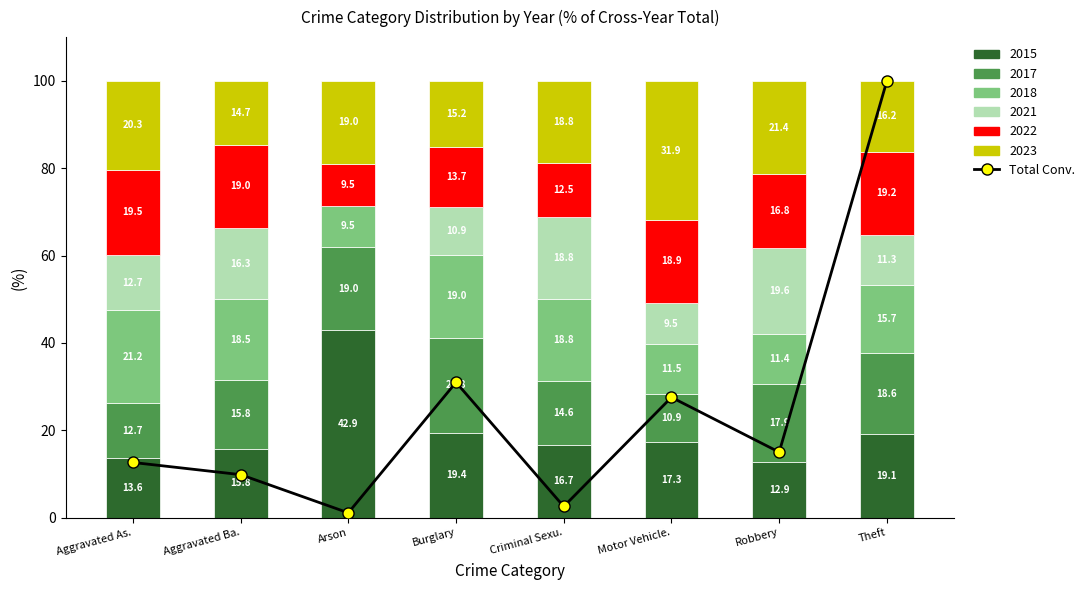

What value does the data have at Arson?

1.1